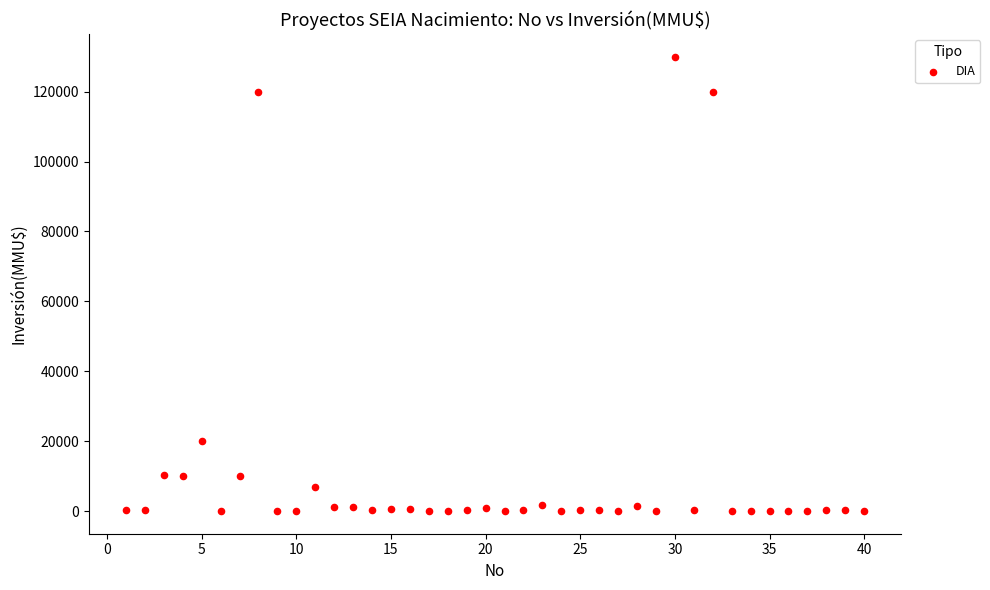

What Y value in the scatter plot is closest to 65000?

20000